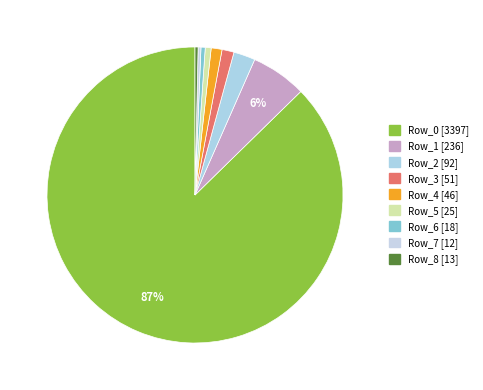

Count the number of slices in the pie.

9